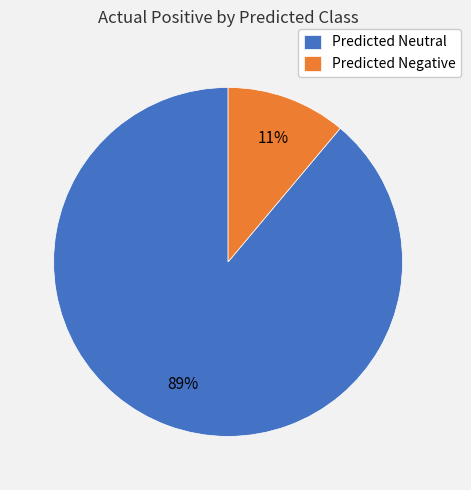

Which slice represents more than half of the pie?

Predicted Neutral